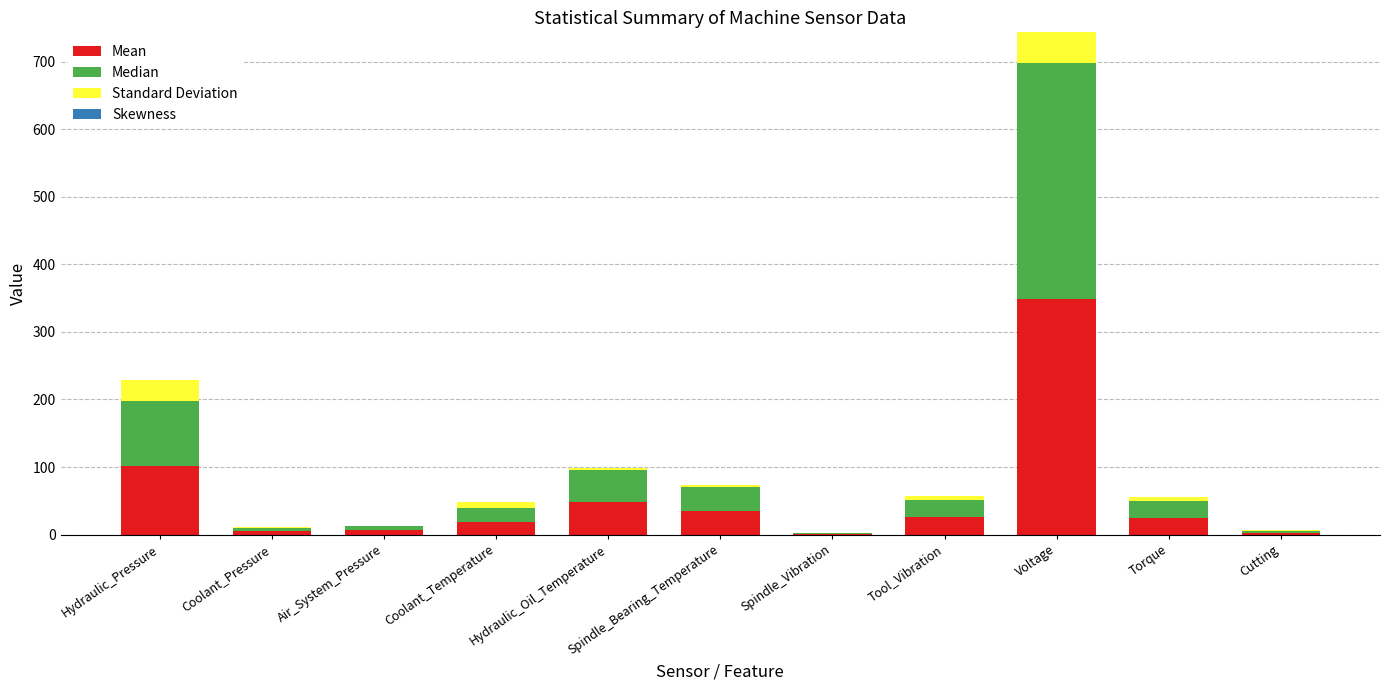

What is the approximate value of Mean at Hydraulic_Pressure?

101.4